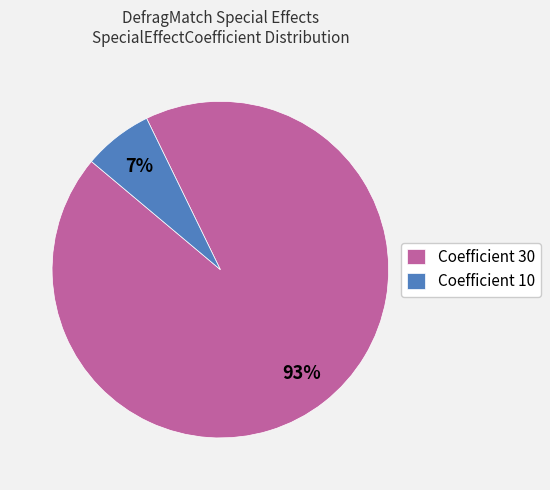

Is it true that Coefficient 10 is 7% of the pie?

True